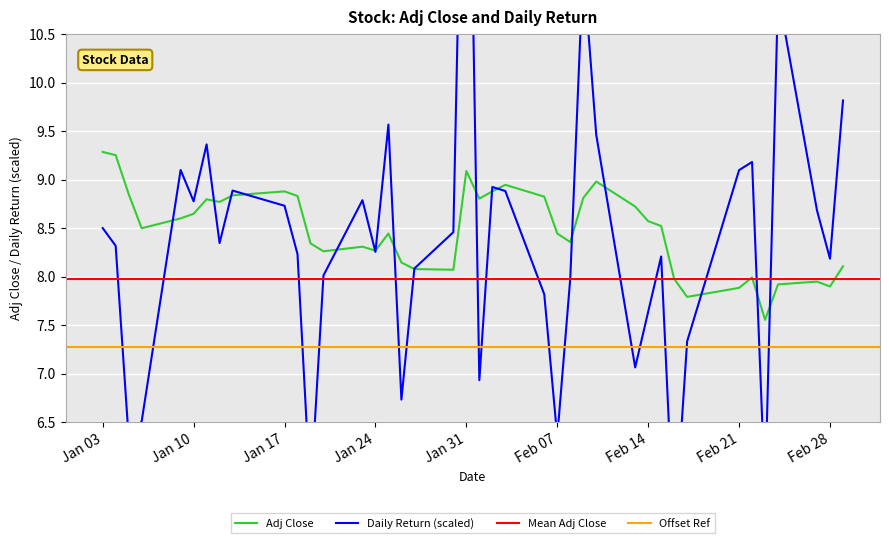

Is it true that Adj Close equals 15.7 at Jan 17?

False